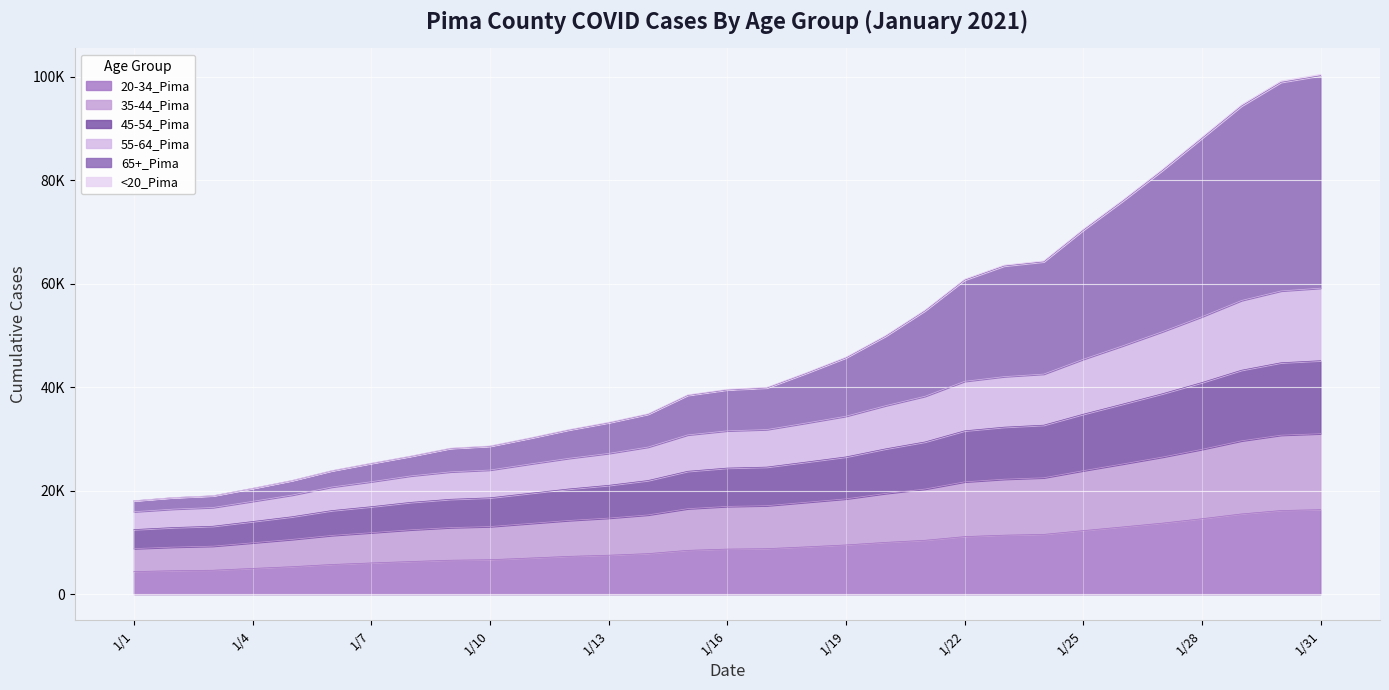

True or false: <20_Pima and 55-64_Pima intersect in this chart.

False